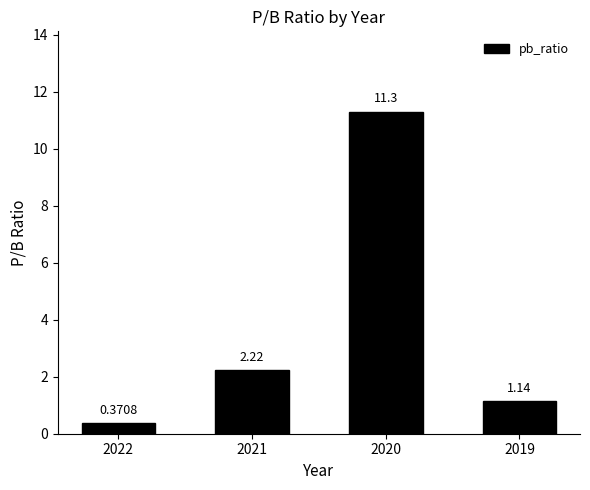

True or false: the data shows 11.3 at 2020.

True